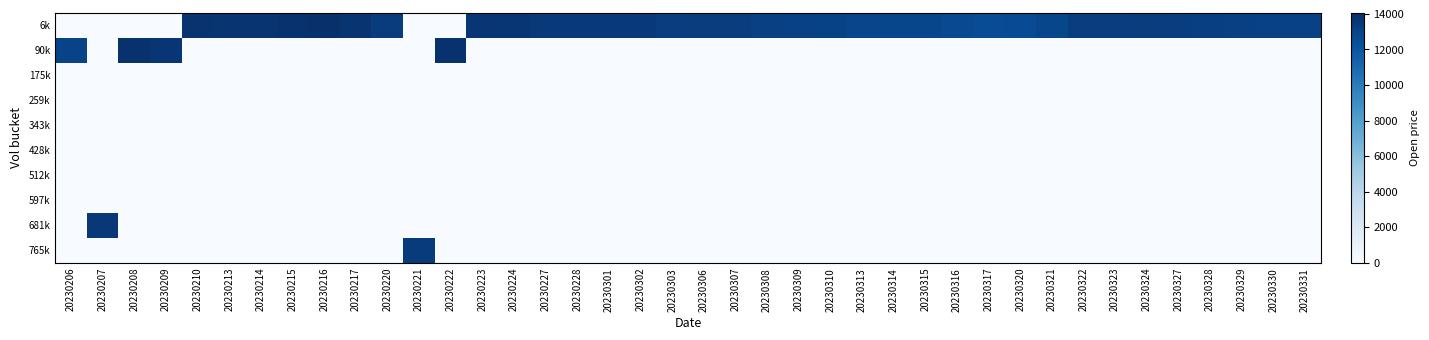

Count the number of categories in the chart.

40